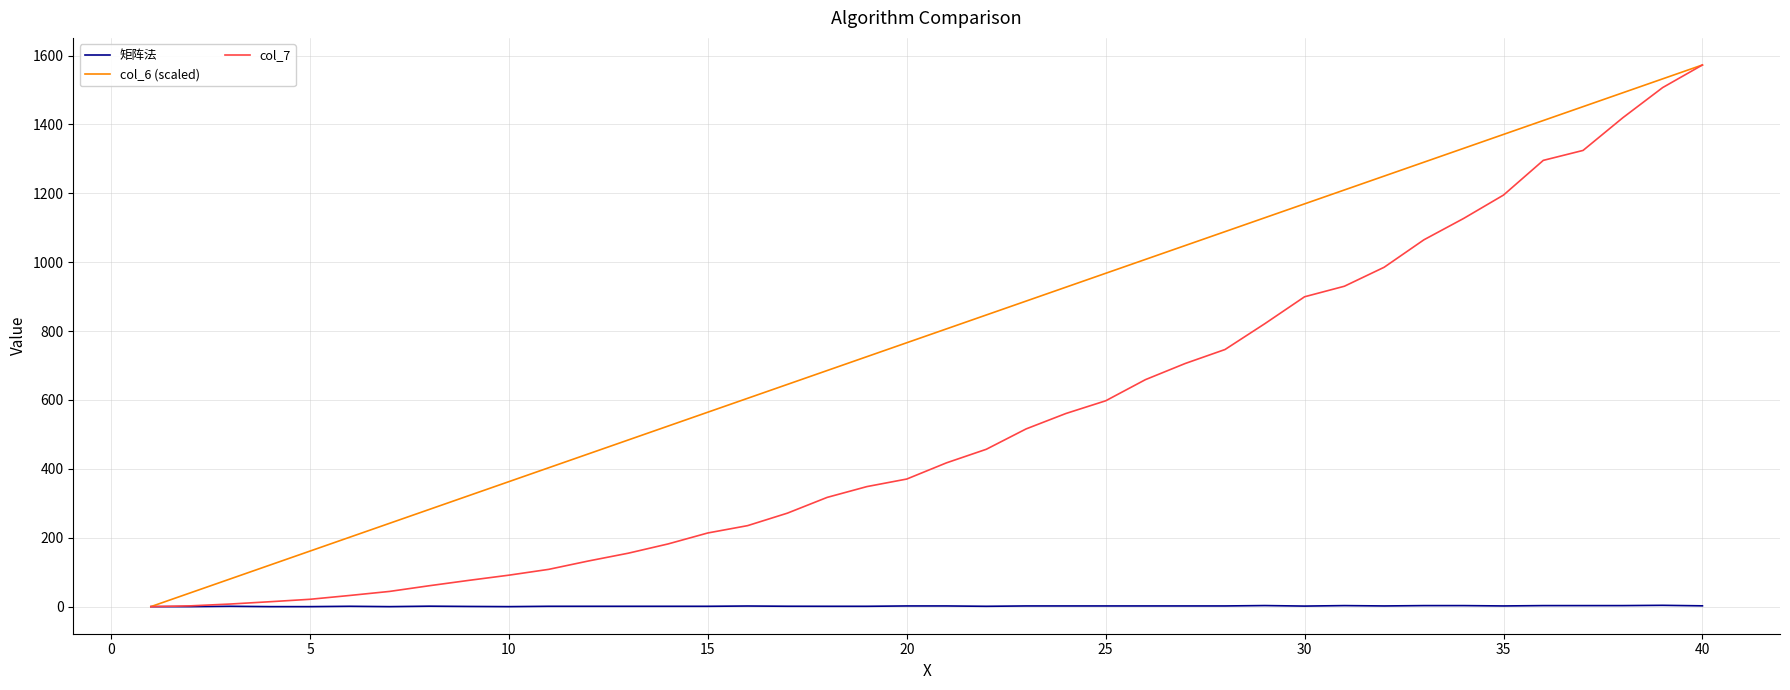

Rank the series by their average value, from highest to lowest.

col_6 (scaled), col_7, 矩阵法